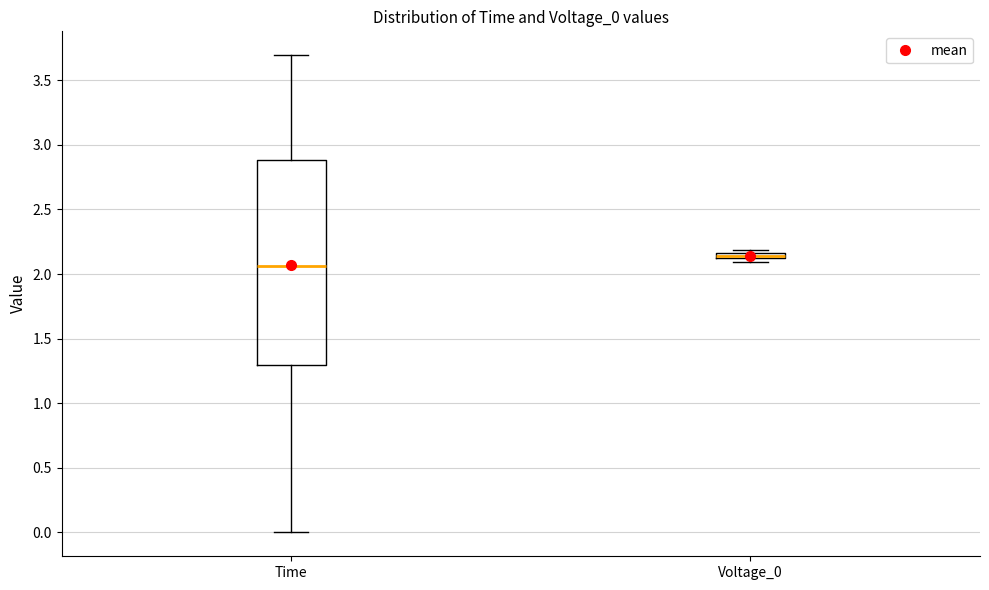

Where is the lower edge of the box for Voltage_0 on the y-axis? The values are not printed on the chart, so give them approximately, as read against the axis.

2.10